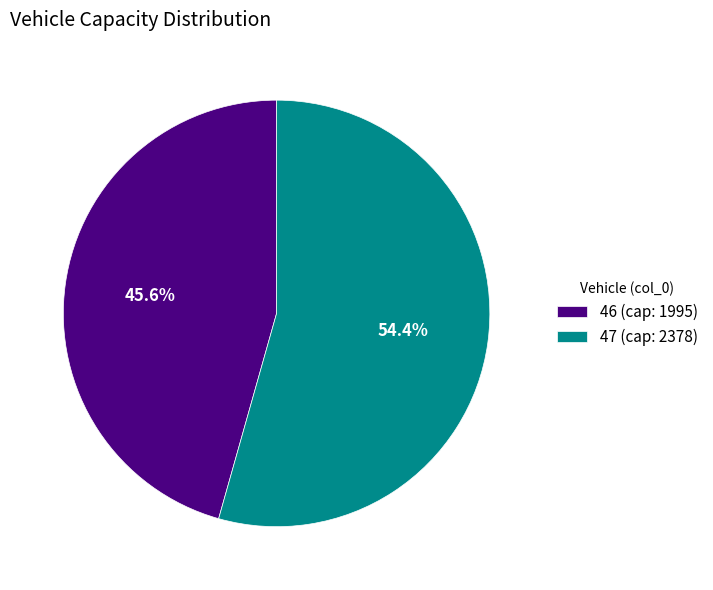

To the nearest percent, what portion does 47 represent?

54%